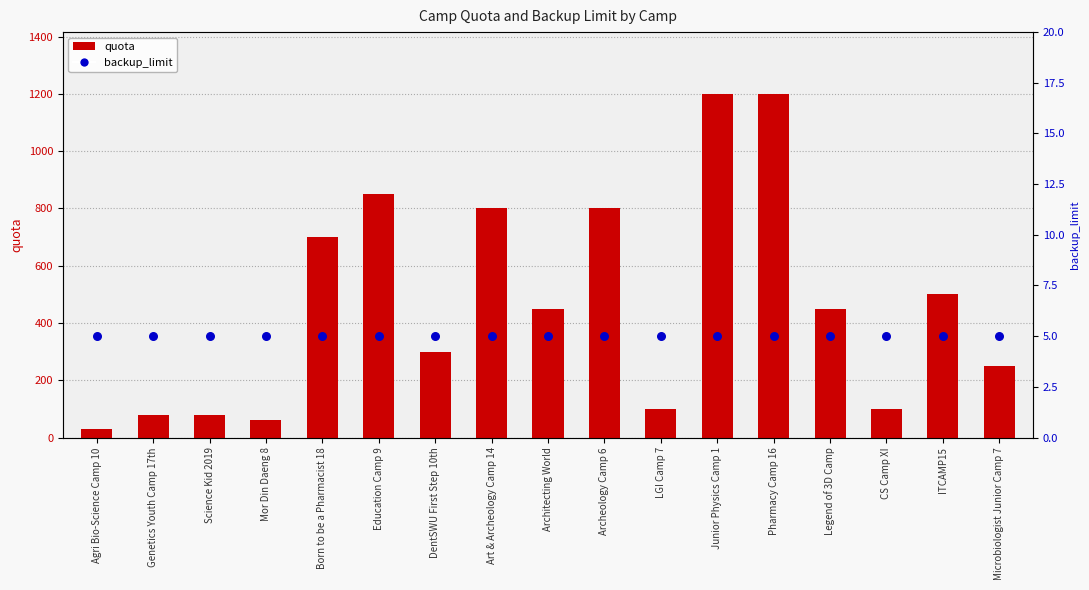

Which series has the largest total across all categories?

quota